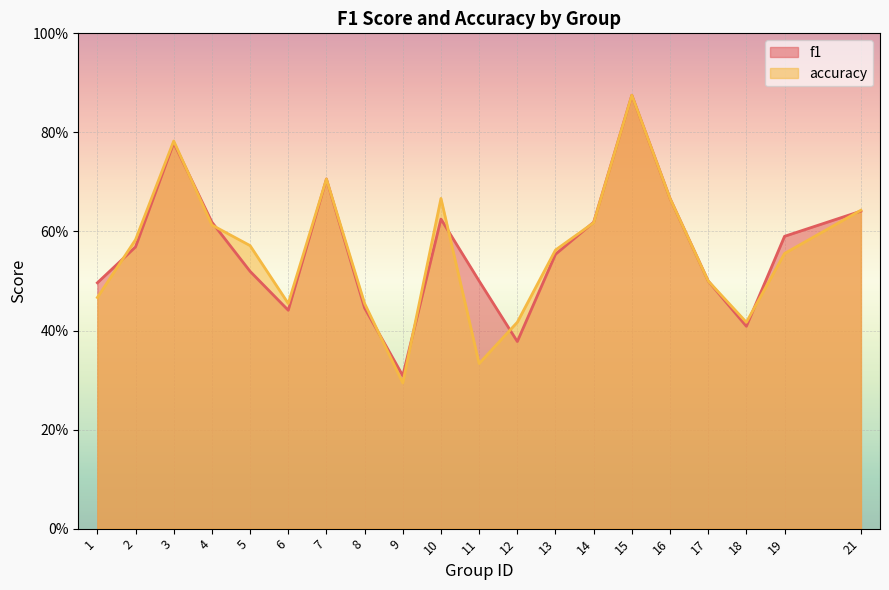

Rank the categories by accuracy value from lowest to highest.

9, 11, 12, 18, 6, 8, 1, 17, 19, 13, 5, 2, 4, 14, 21, 10, 16, 7, 3, 15